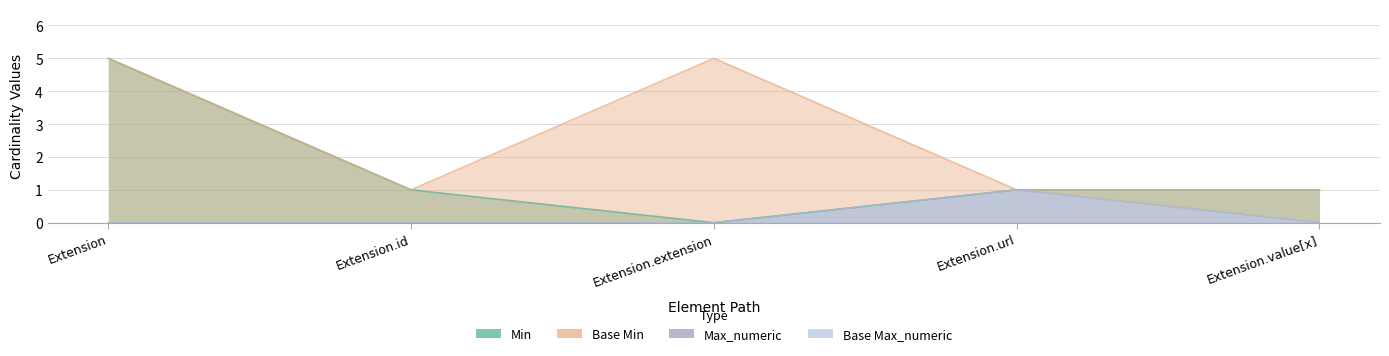

True or false: Base Min and Base Max_numeric intersect in this chart.

False